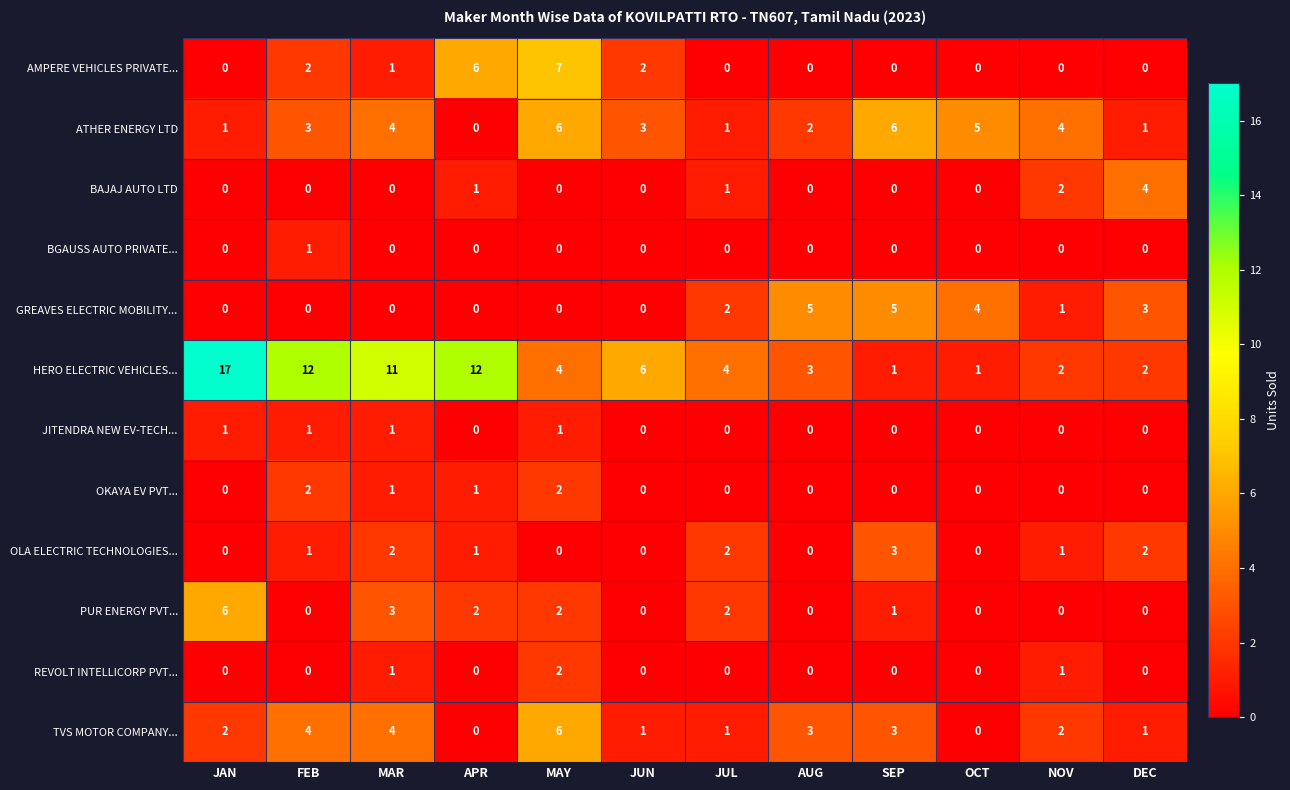

Is it true that GREAVES ELECTRIC MOBILITY... equals 0 at FEB?

True